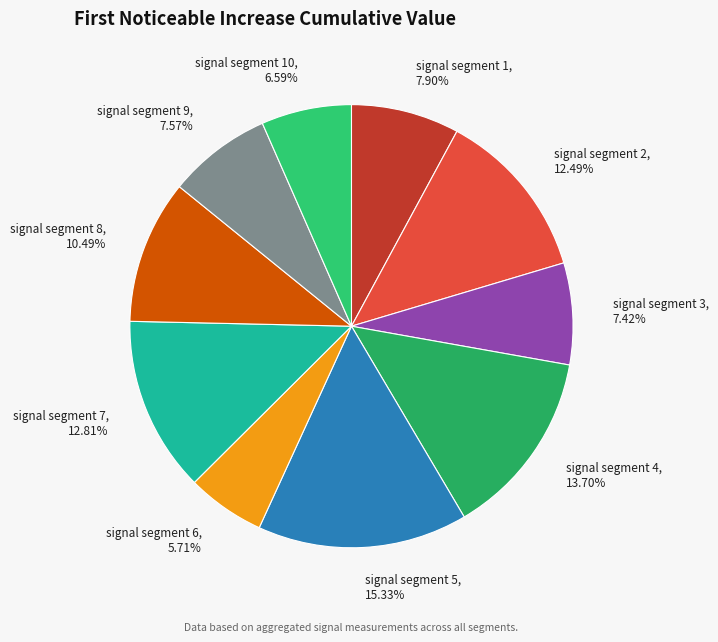

Is signal segment 6 the majority of the pie?

No